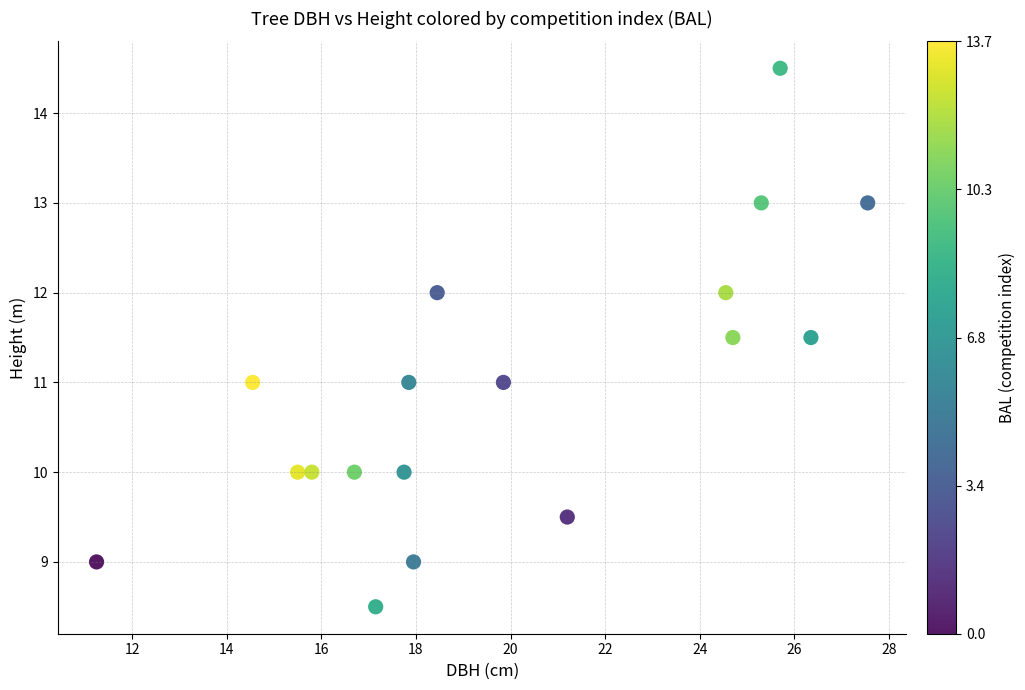

What is the range of X values (max minus min)?

16.3